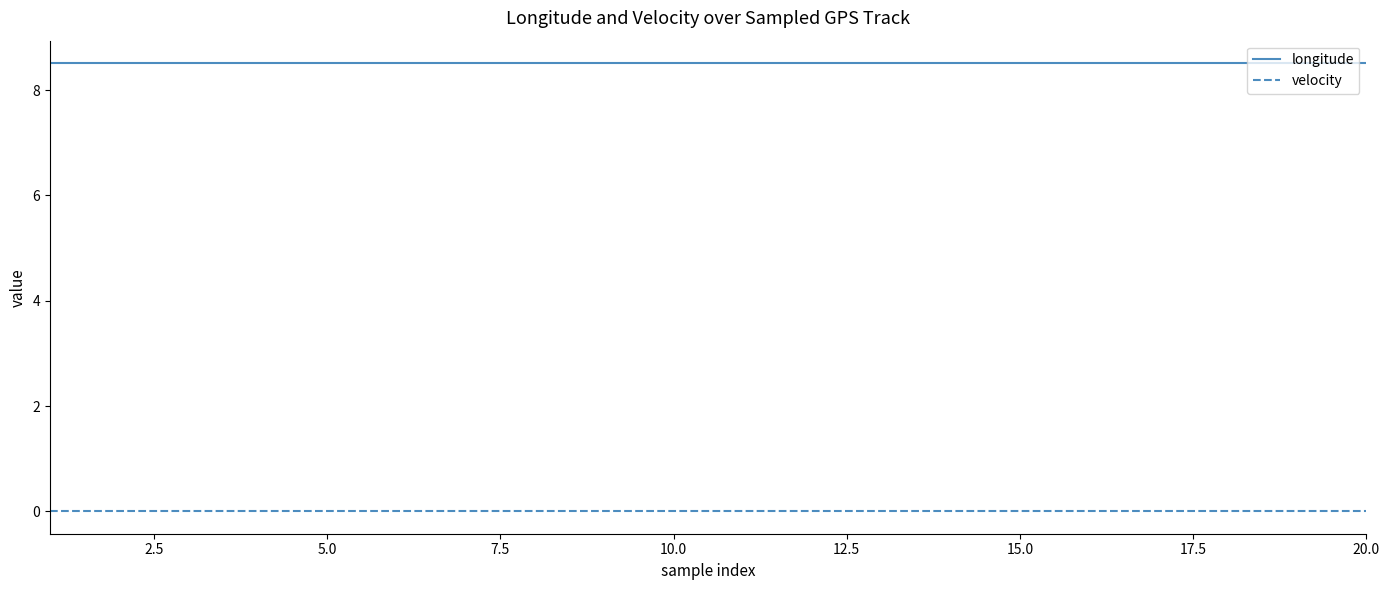

At how many categories does at least one series exceed 6?

20